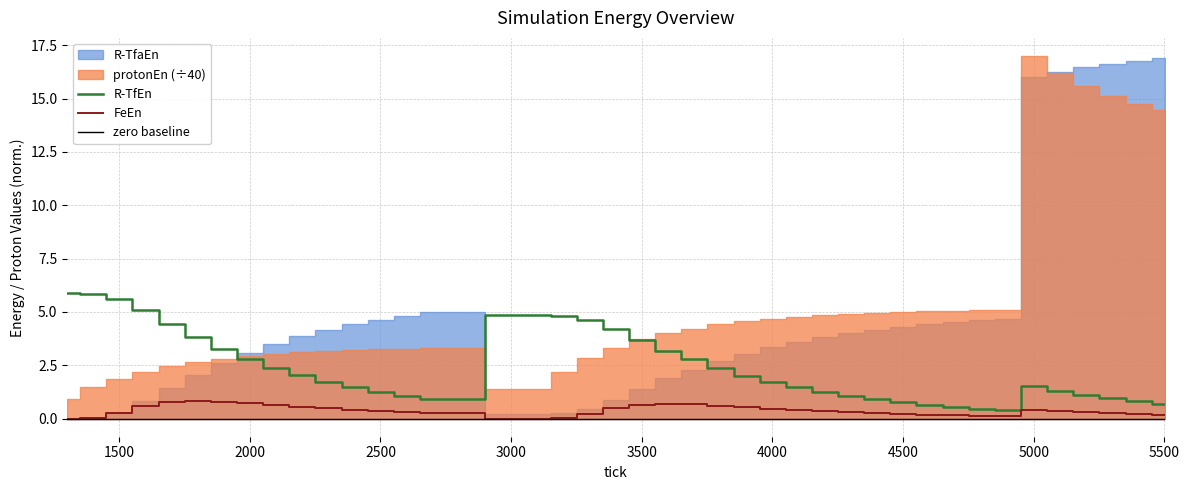

What is the maximum value for R-TfEn?

5.9